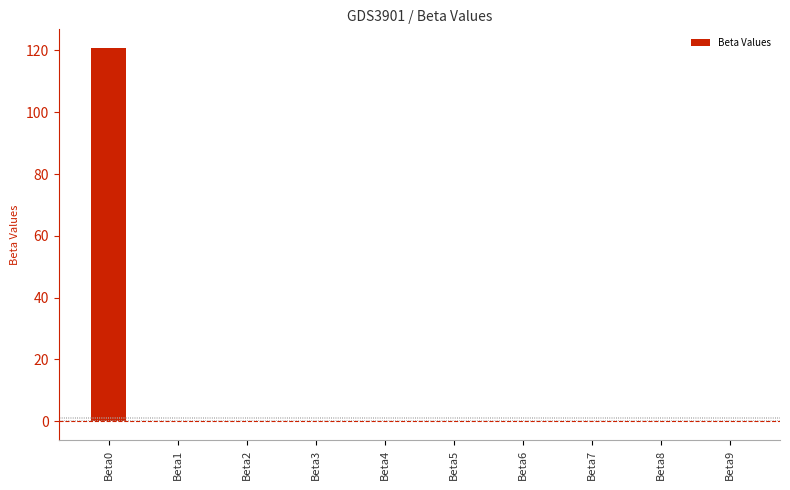

What is the sum of all values?

120.7